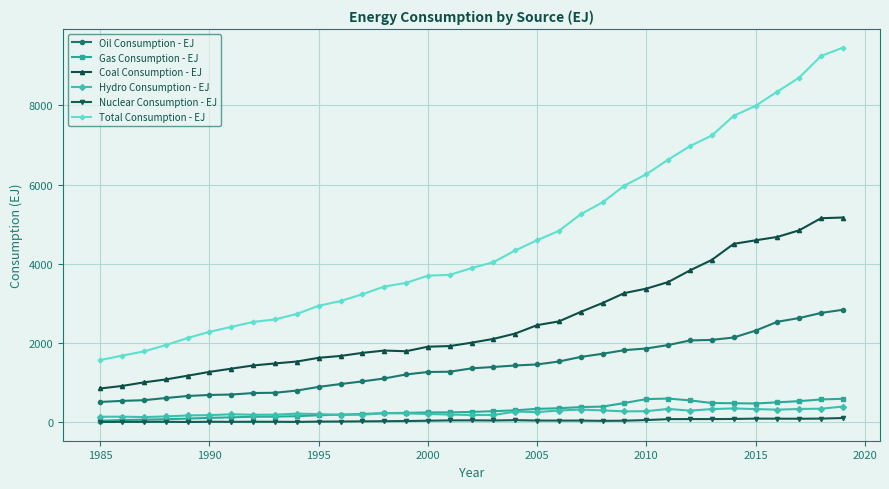

True or false: Total Consumption - EJ and Oil Consumption - EJ cross at least once.

False